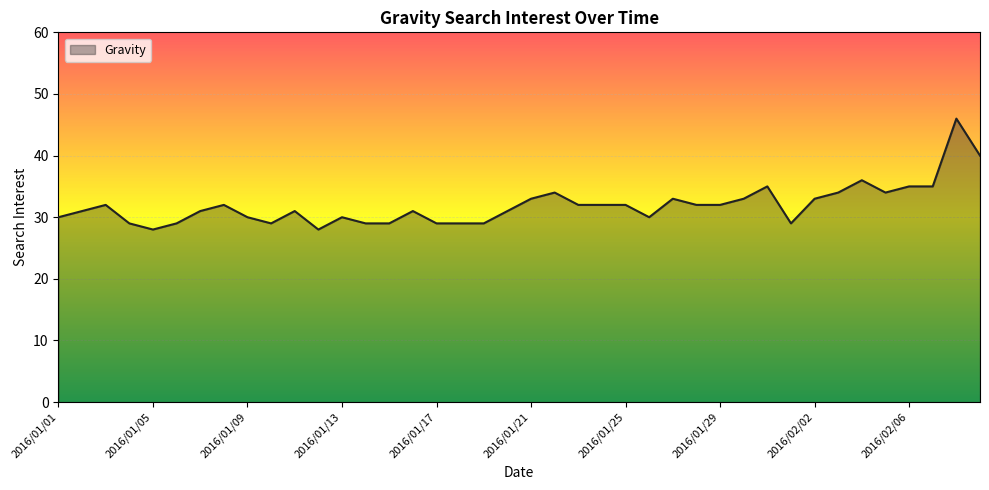

What is the difference between the maximum and minimum values?

18